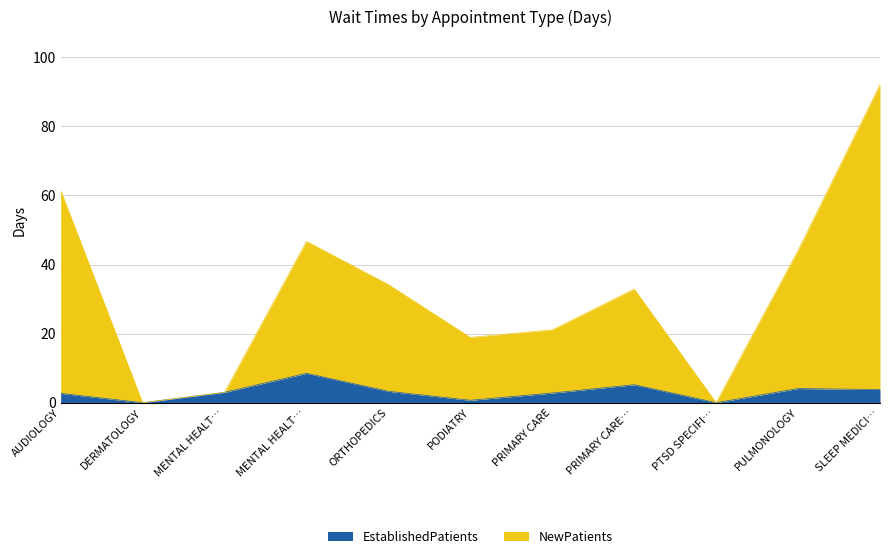

The value of NewPatients at SLEEP MEDICI… is 137.6. True or false?

False